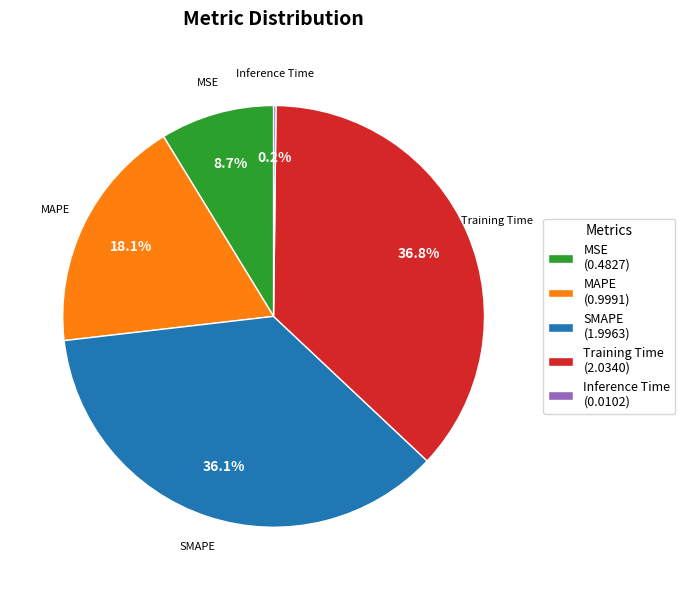

Which has a higher value, Training Time (2.0340) or SMAPE (1.9963)?

Training Time (2.0340)